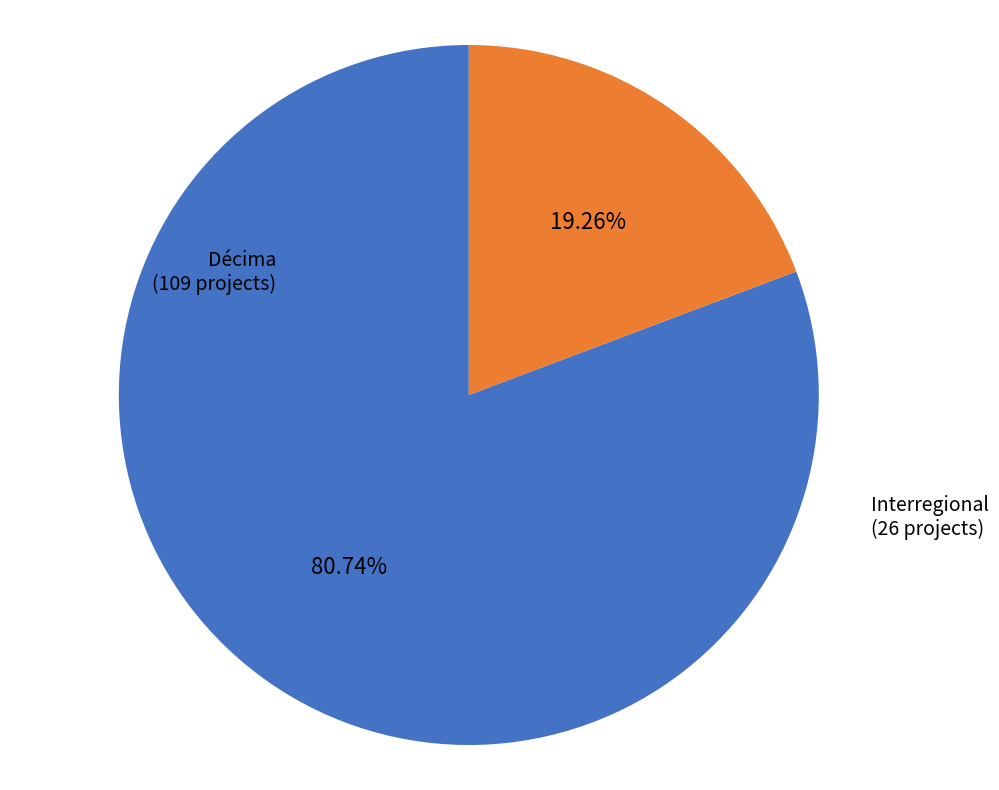

To the nearest percent, what is the combined percentage of Interregional and Décima?

100%